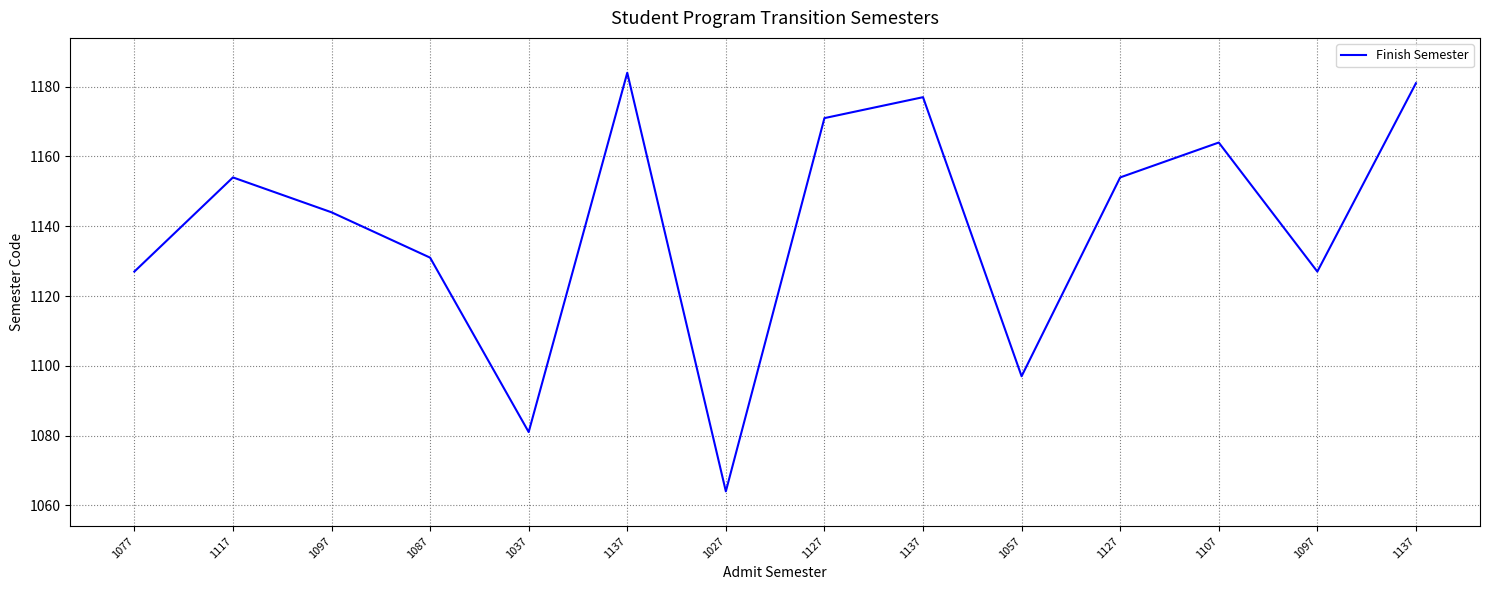

Reading left to right, list all the values displayed in this chart.

1077=1127	1117=1154	1097=1144	1087=1131	1037=1081	1137=1184	1027=1064	1127=1171	1137=1177	1057=1097	1127=1154	1107=1164	1097=1127	1137=1181